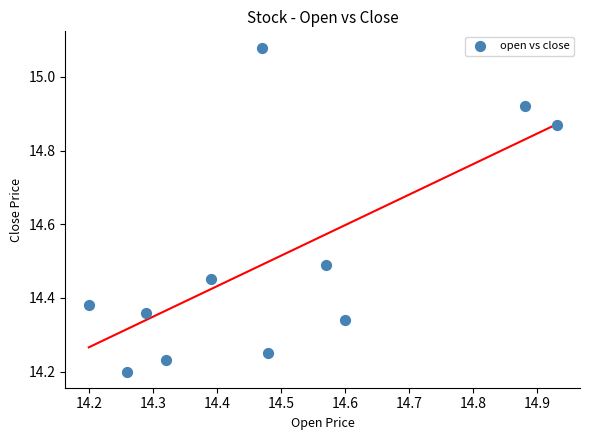

What is the range of X values (max minus min)?

0.7